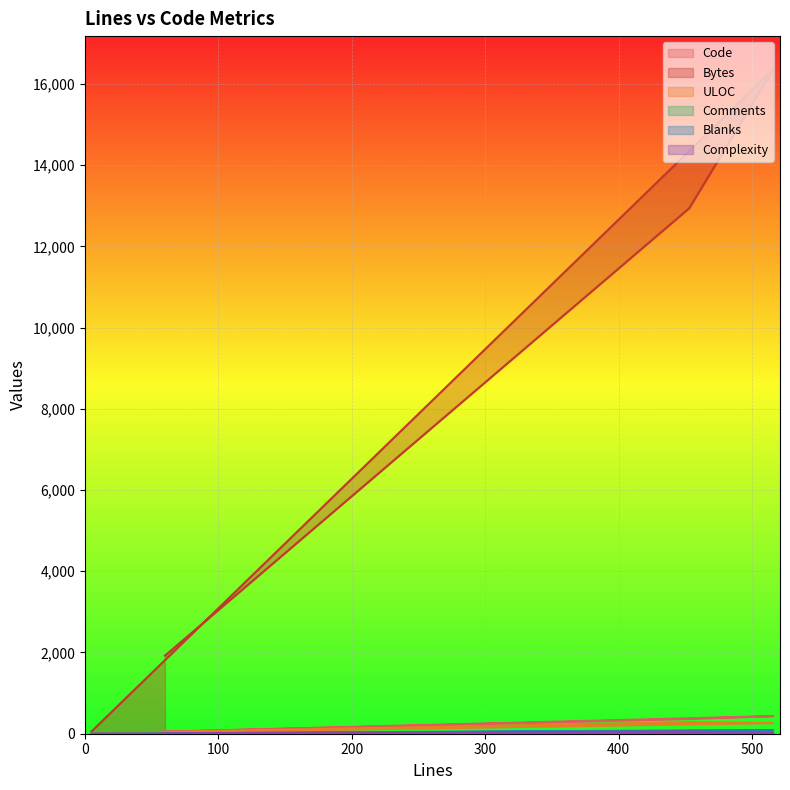

True or false: Bytes has more than 2 interior local peaks.

False